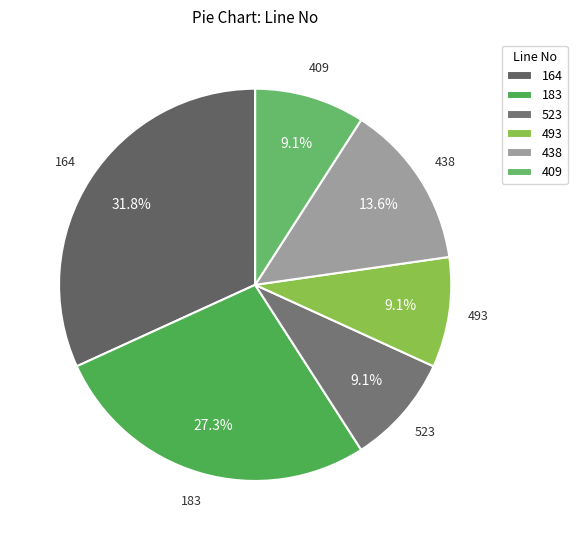

Approximately how many times larger is the value at 409 compared to 523?

1.0